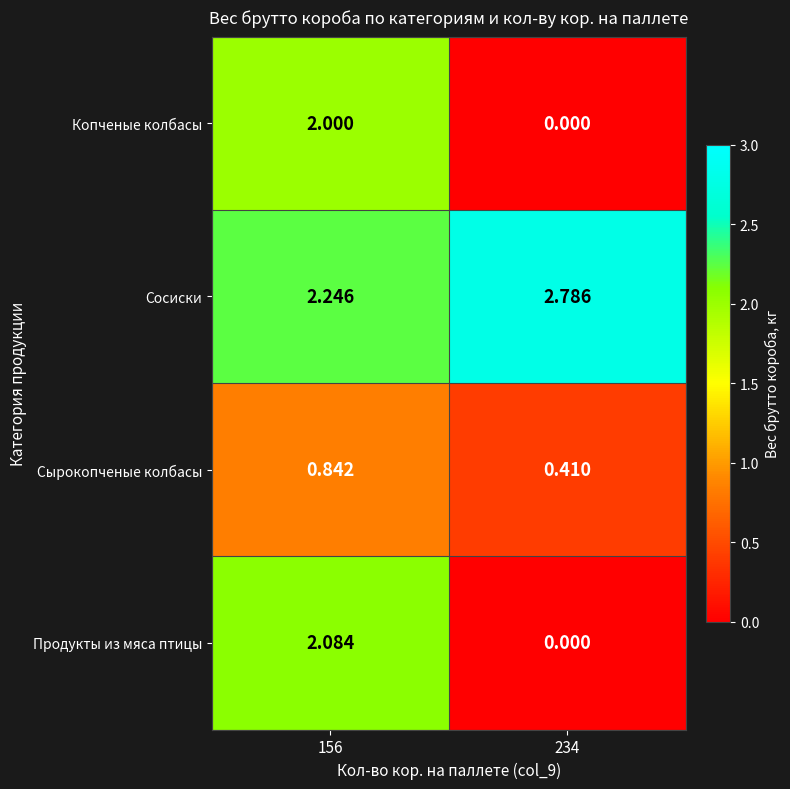

How many values in the Продукты из мяса птицы series exceed 2?

1